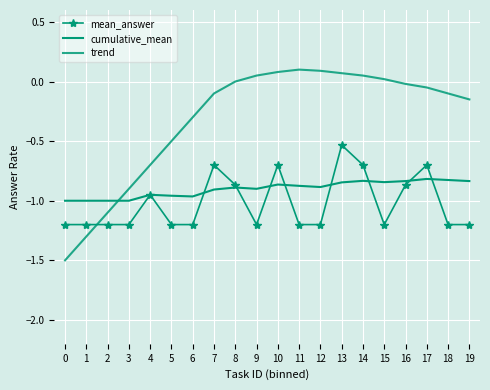

Is this an area chart (filled region under the line)?

No